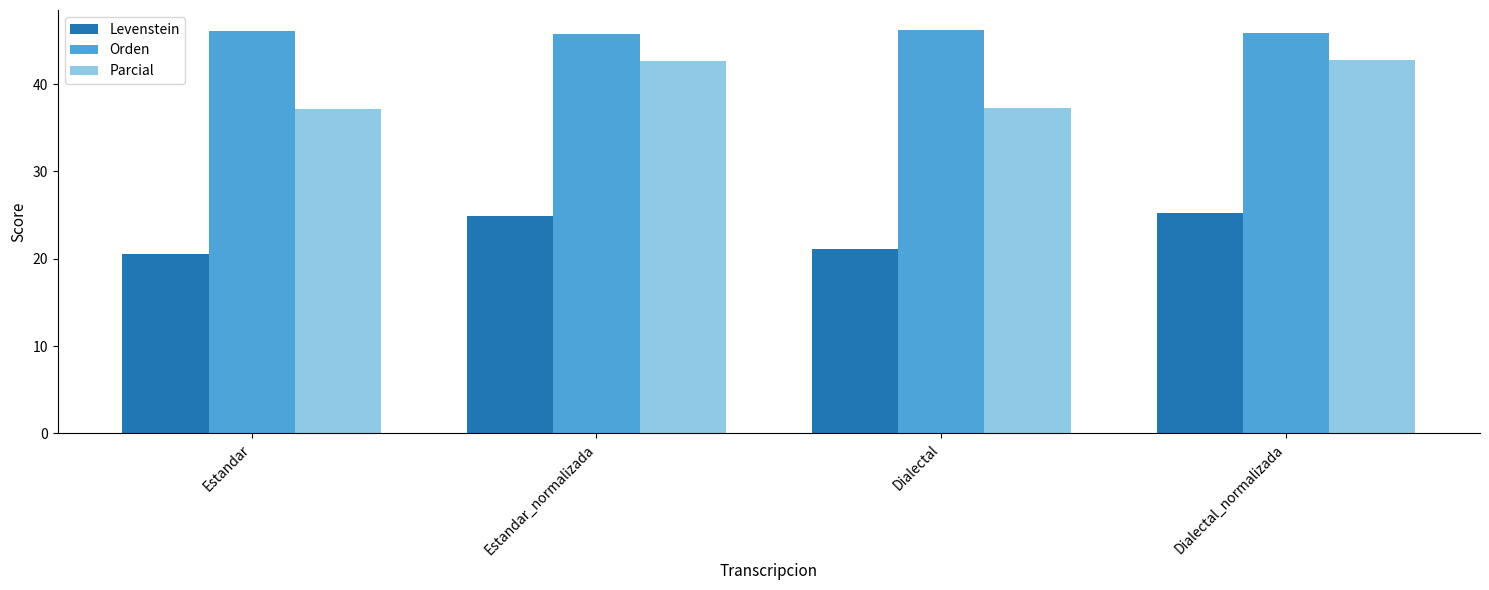

Which category has the lowest value in the Levenstein series?

Estandar